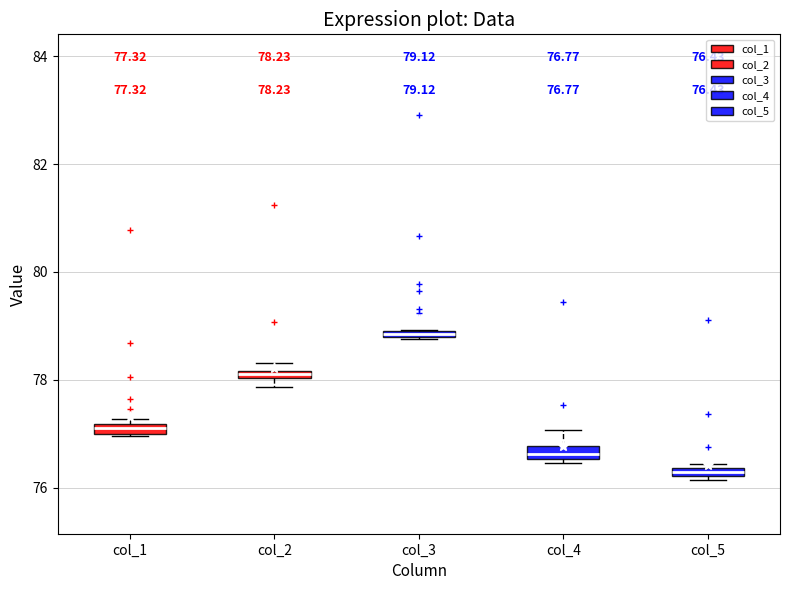

Which box's median line is the highest?

col_3